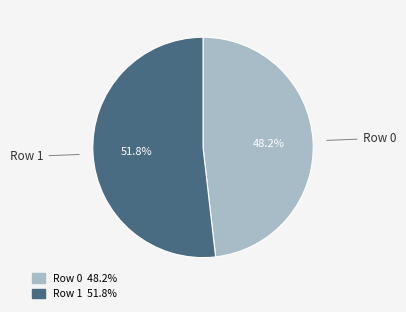

Rank the categories by value from lowest to highest.

Row 0, Row 1